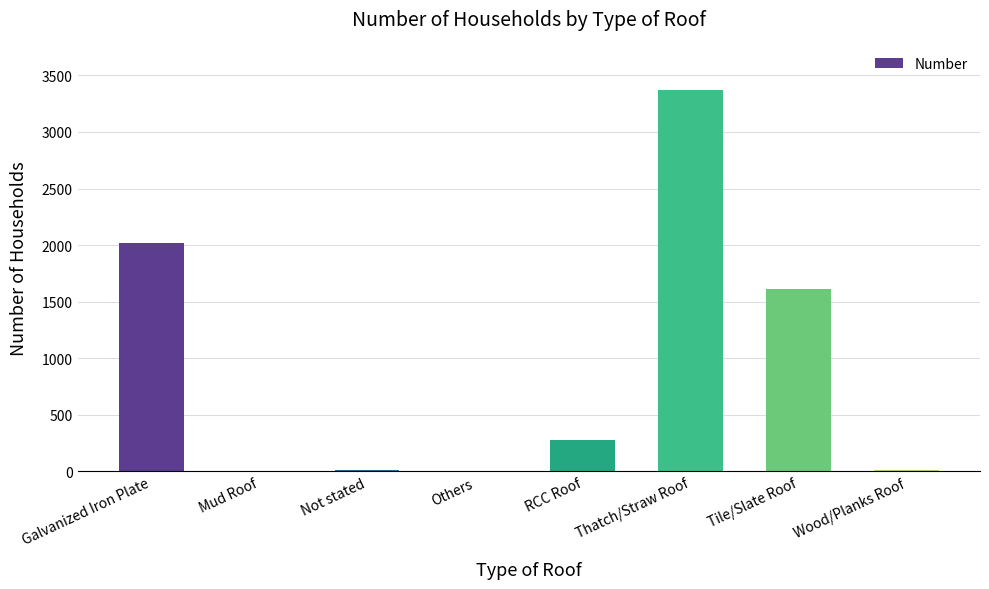

Where is the data nearest to the value 1685?

Tile/Slate Roof